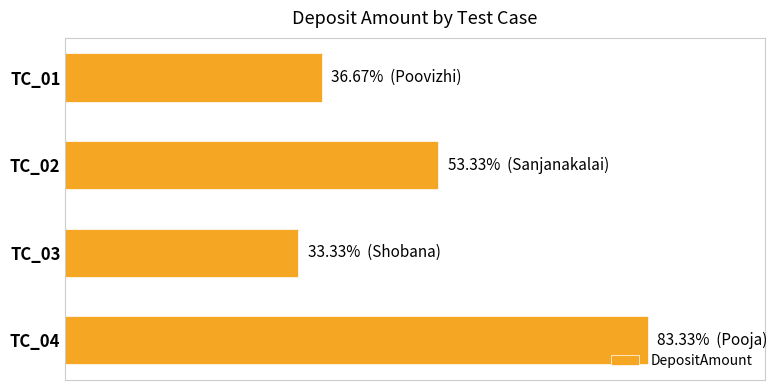

Are the bars grouped side by side (vs. stacked)?

No